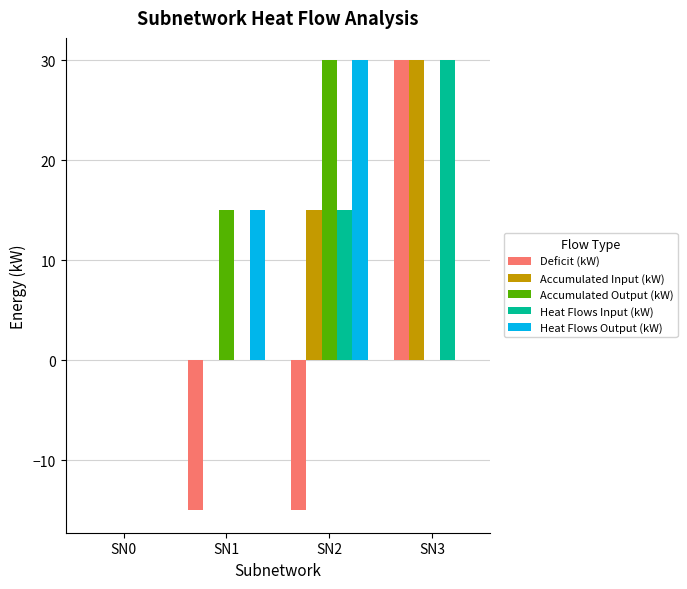

What are all the series names shown in the legend?

Deficit (kW), Accumulated Input (kW), Accumulated Output (kW), Heat Flows Input (kW), Heat Flows Output (kW)